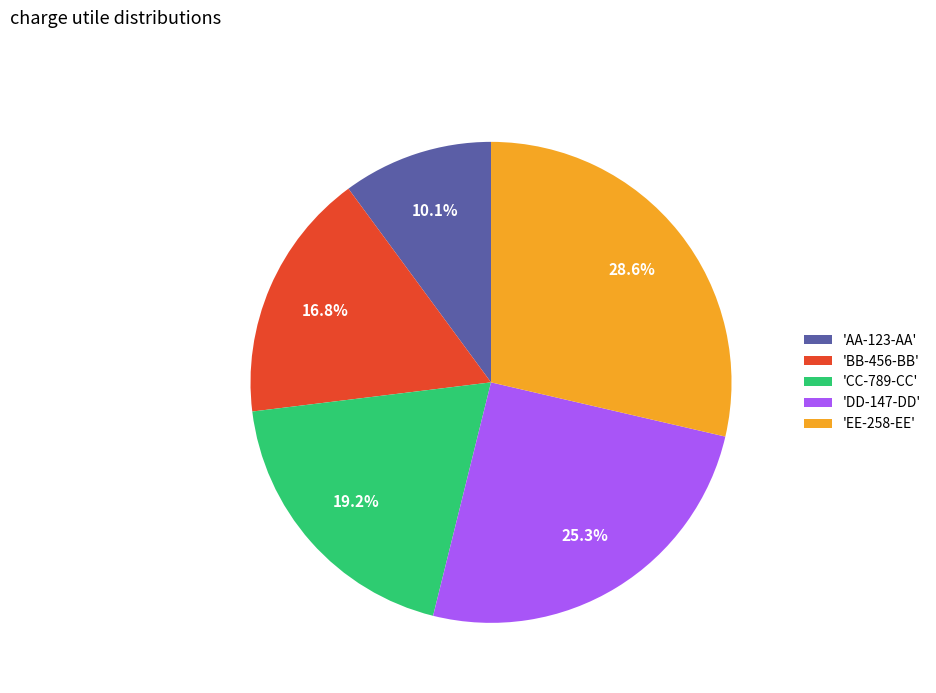

Count the number of slices in the pie.

5